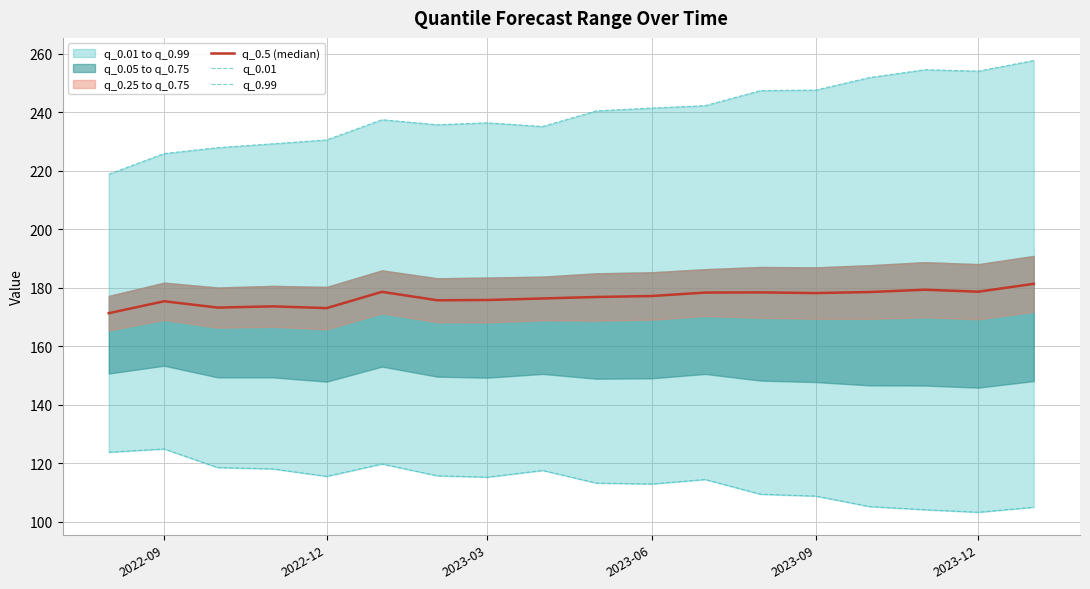

Reading left to right, extract all data points from this chart.

q_0.5 (median): 171.3	175.4	173.2	173.7	173.1	178.6	175.7	175.8	176.4	176.9	177.2	178.4	178.4	178.2	178.6	179.3	178.7	181.4
q_0.01: 123.8	124.9	118.5	118.1	115.5	119.8	115.7	115.3	117.6	113.2	112.9	114.5	109.4	108.8	105.2	104.1	103.3	105.0
q_0.99: 218.8	225.9	227.9	229.2	230.6	237.5	235.8	236.4	235.2	240.5	241.5	242.3	247.4	247.6	251.9	254.6	254.1	257.7